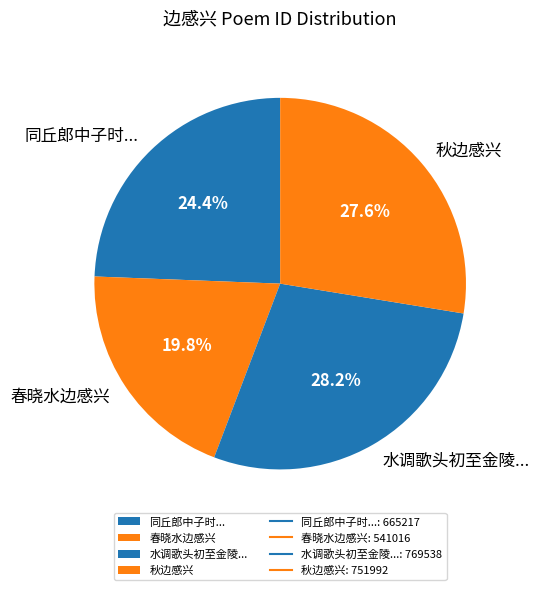

Which category has the biggest portion of the pie?

水调歌头初至金陵...